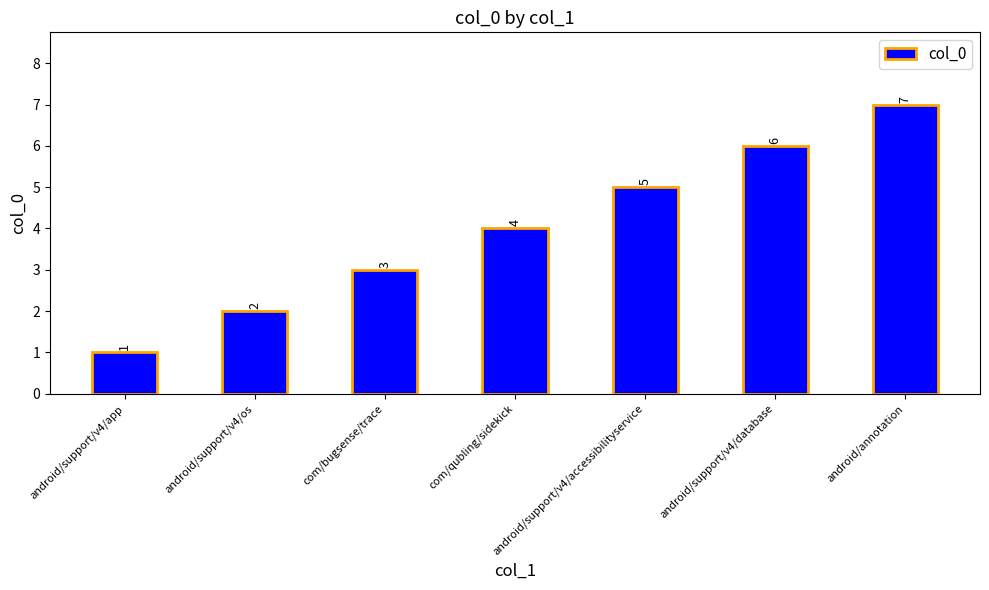

Reading right to left, list all the values displayed in this chart.

7	6	5	4	3	2	1